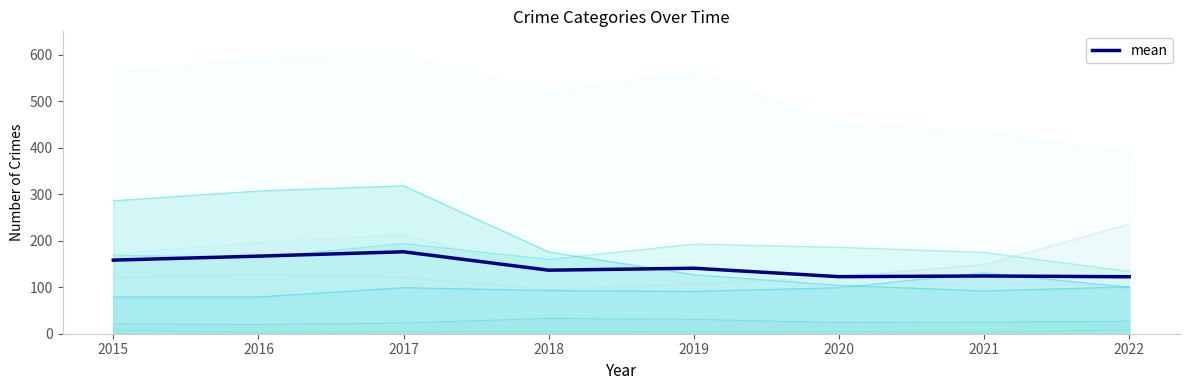

Count the number of values greater than 140.

4